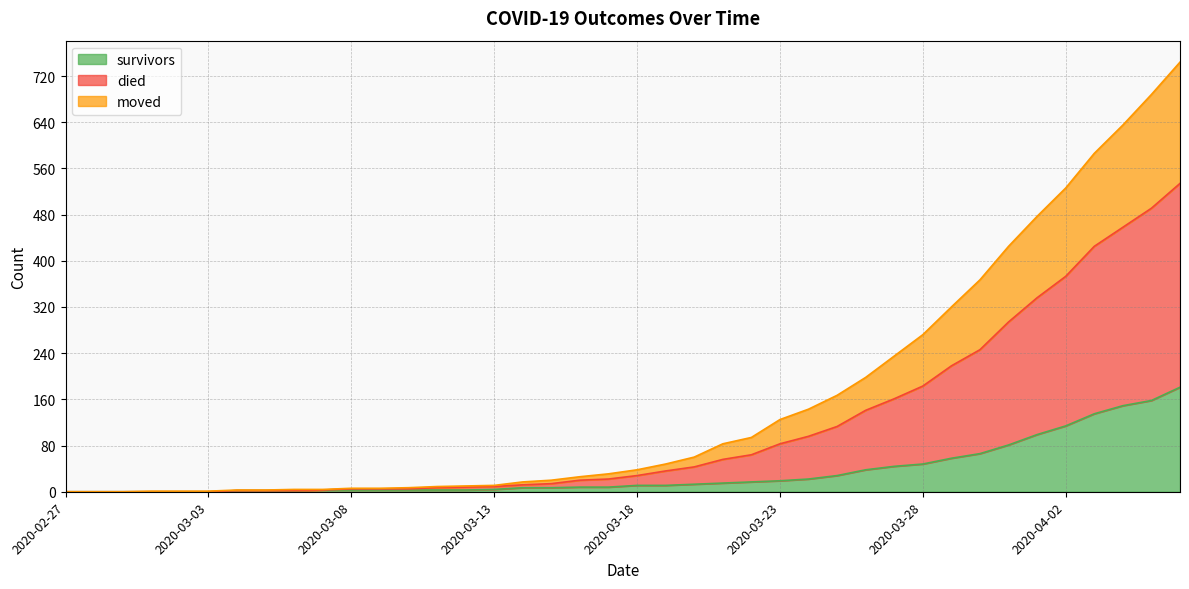

True or false: died has a value of 368 at 2020-03-27.

False